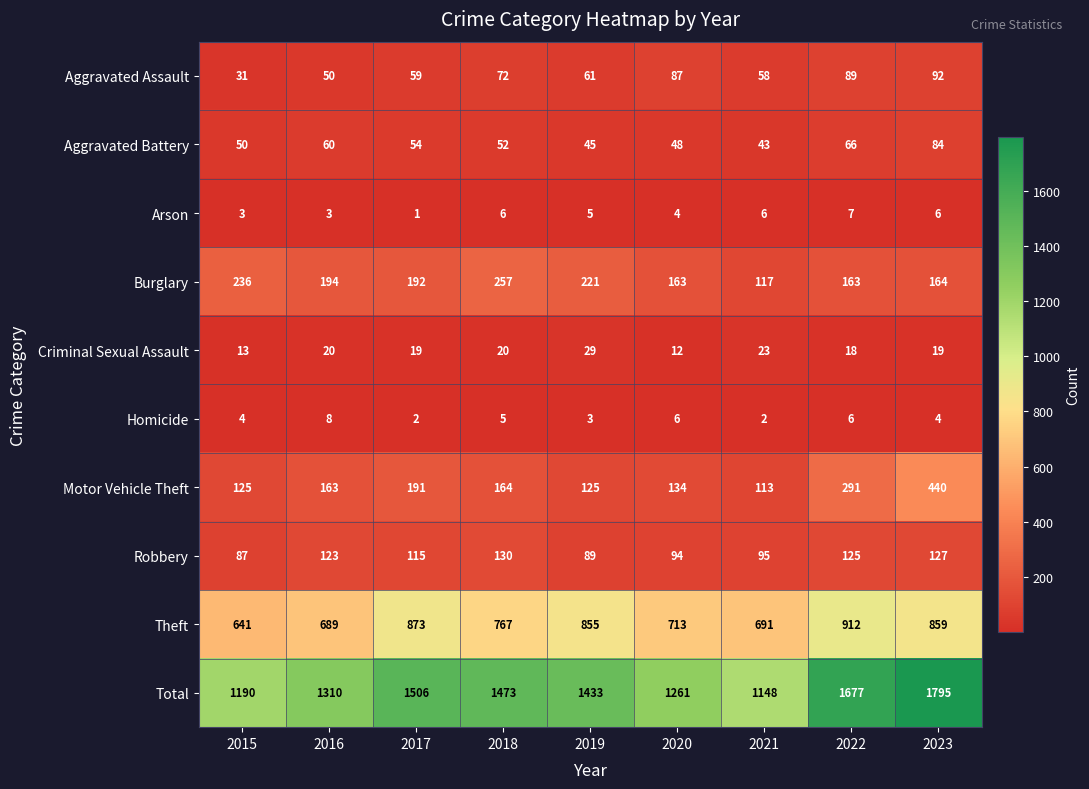

Between 2016 and 2020, which series saw the biggest shift?

Total